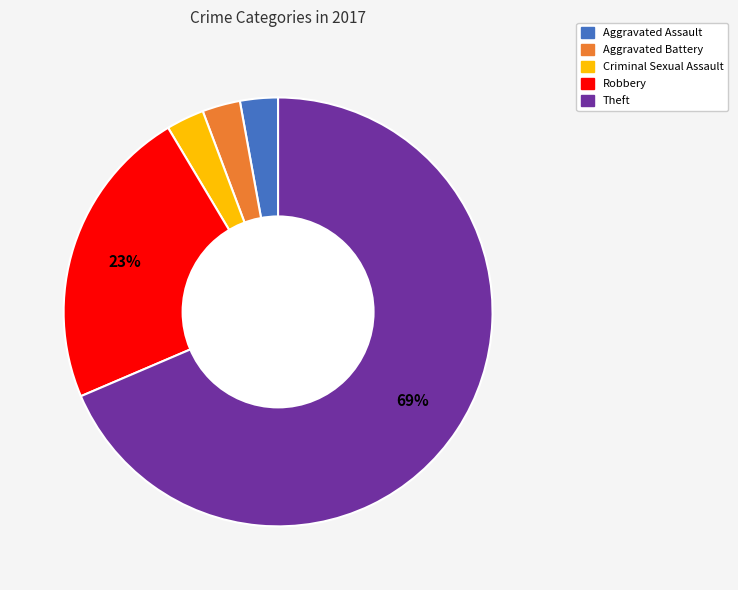

How many segments does this pie chart have?

5